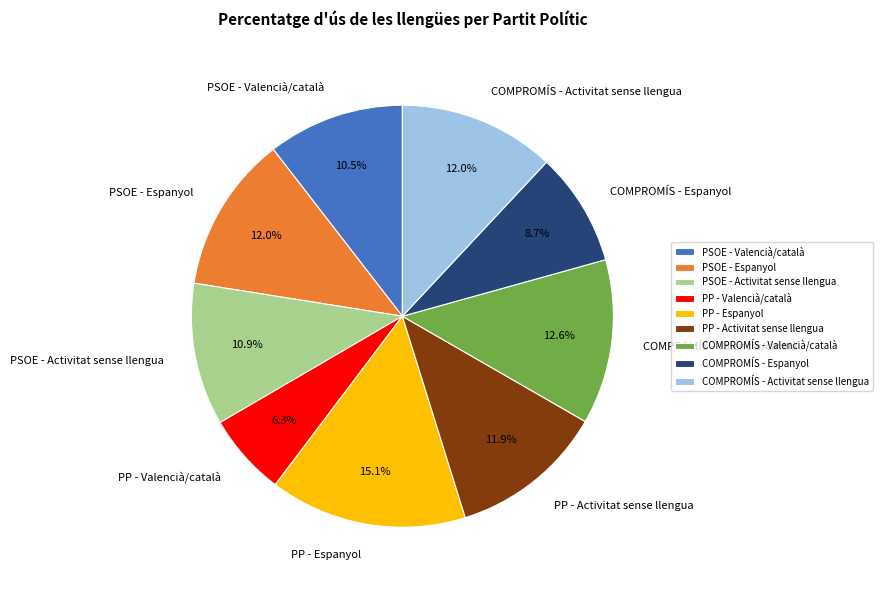

To the nearest percent, what percentage of the pie is COMPROMÍS - Espanyol?

9%